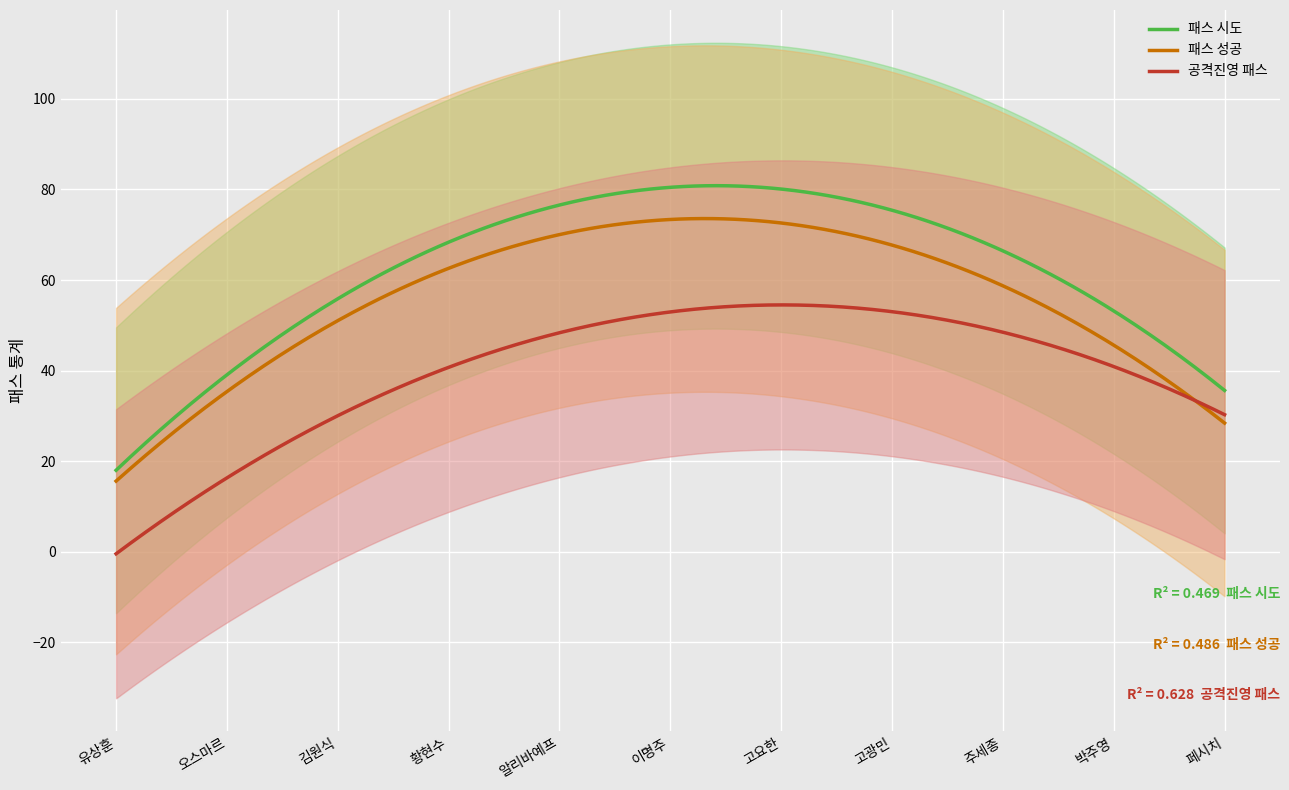

What is the highest value of the 공격진영 패스 series?

54.5